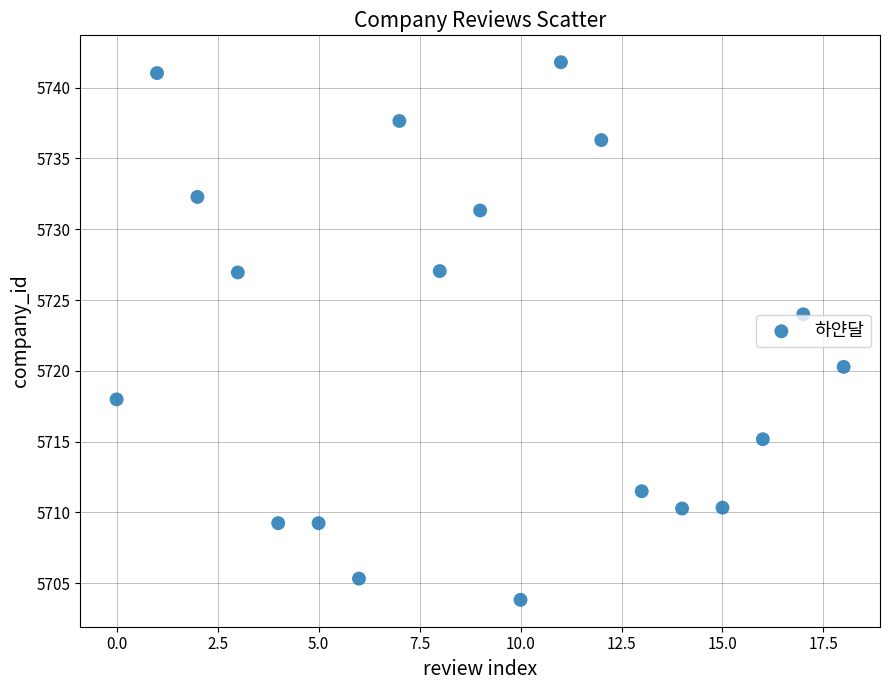

What is the range of Y values (max minus min)?

38.0